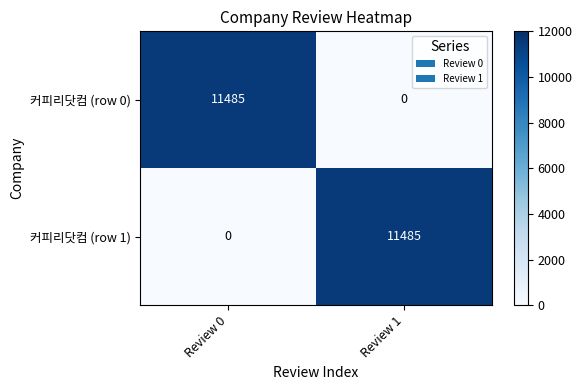

True or false: 커피리닷컴 (row 0) has a value of 11485 at Review 0.

True